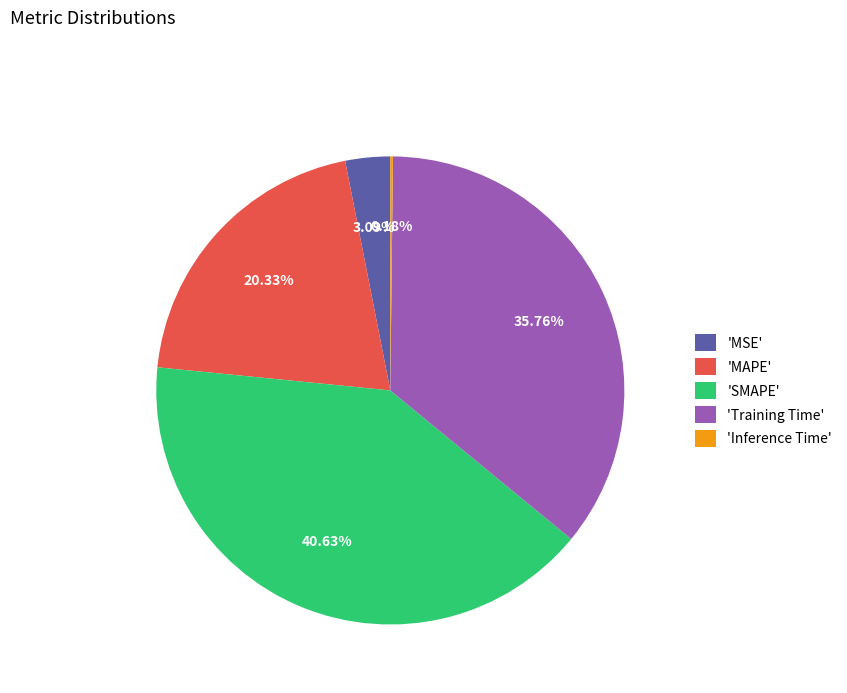

Is the sum of 'MSE' and 'Training Time' greater than half?

No